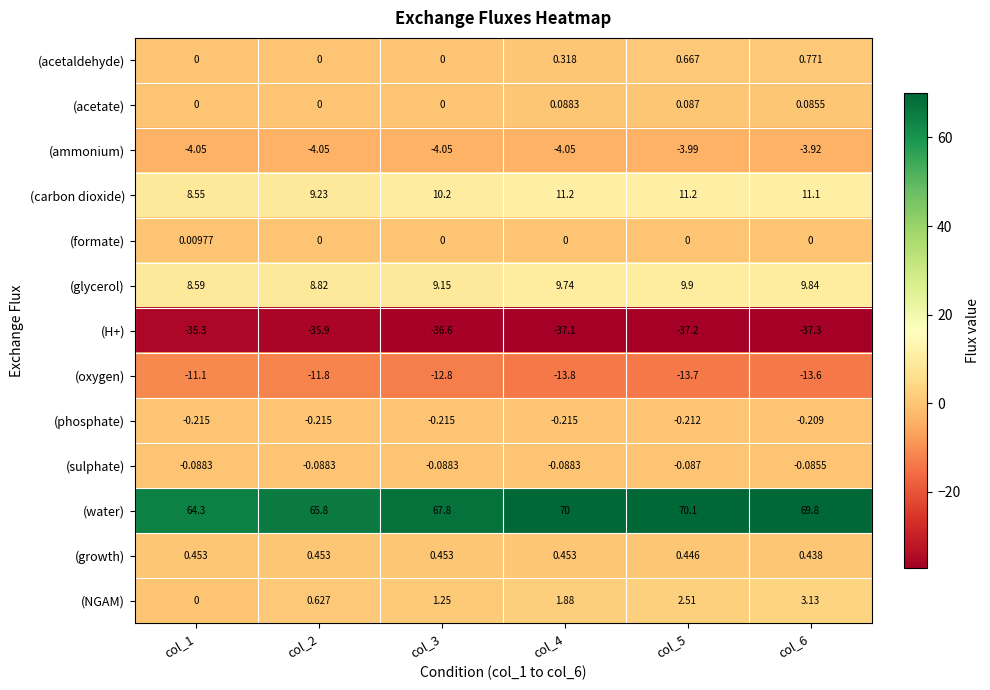

Which series has the largest total across all categories?

(water)